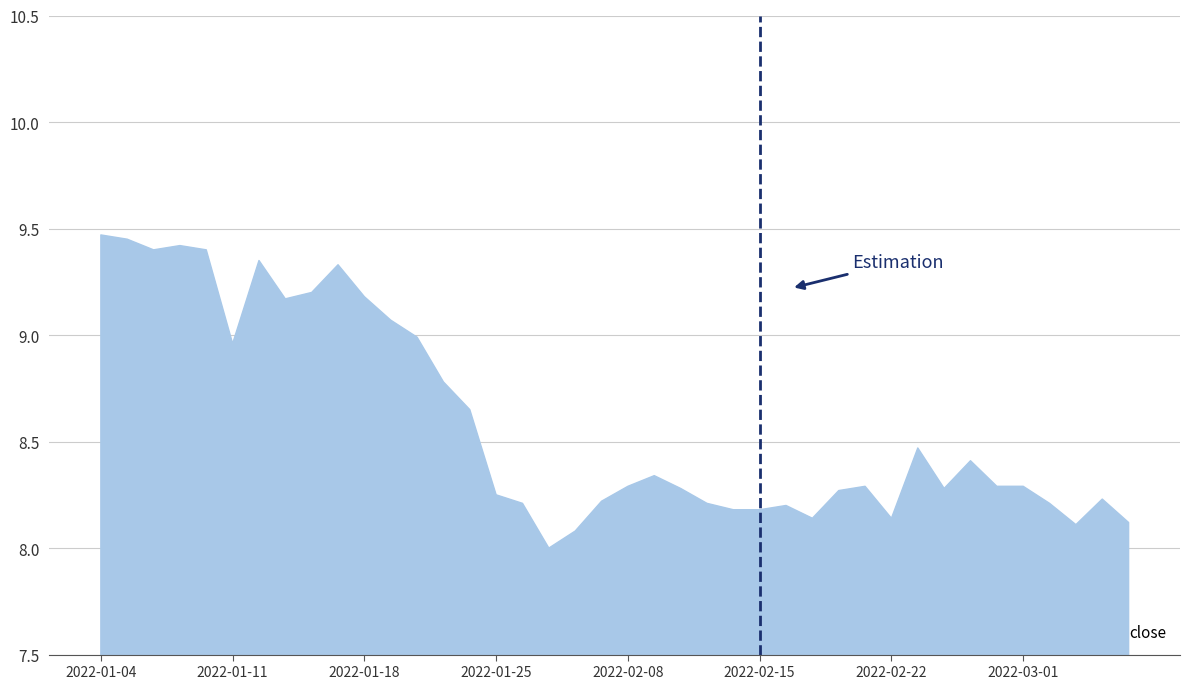

What is the maximum value shown in the chart?

9.5